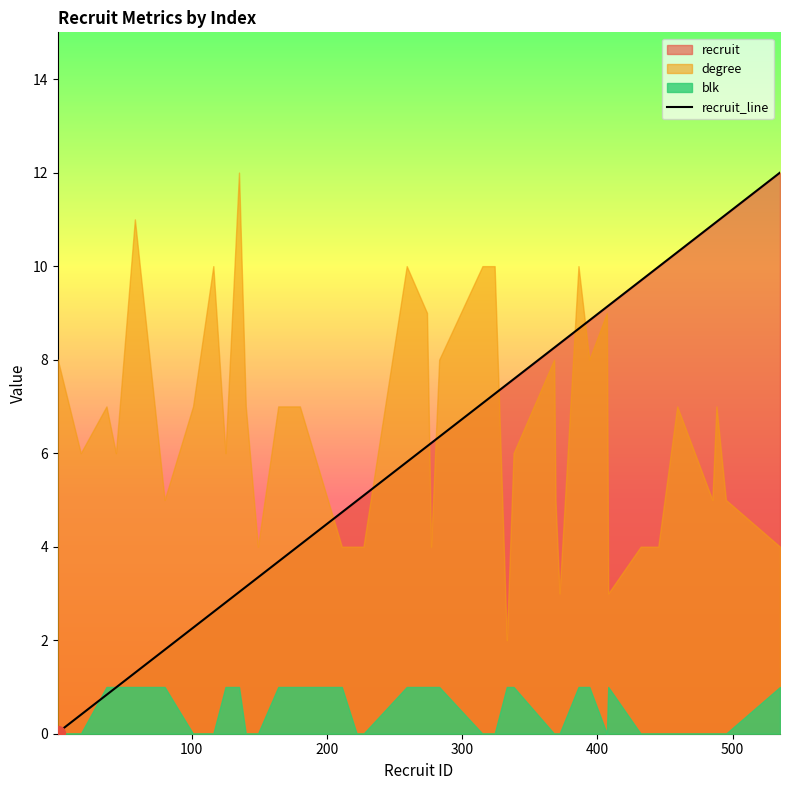

What is the highest value of the recruit_line series?

12.0